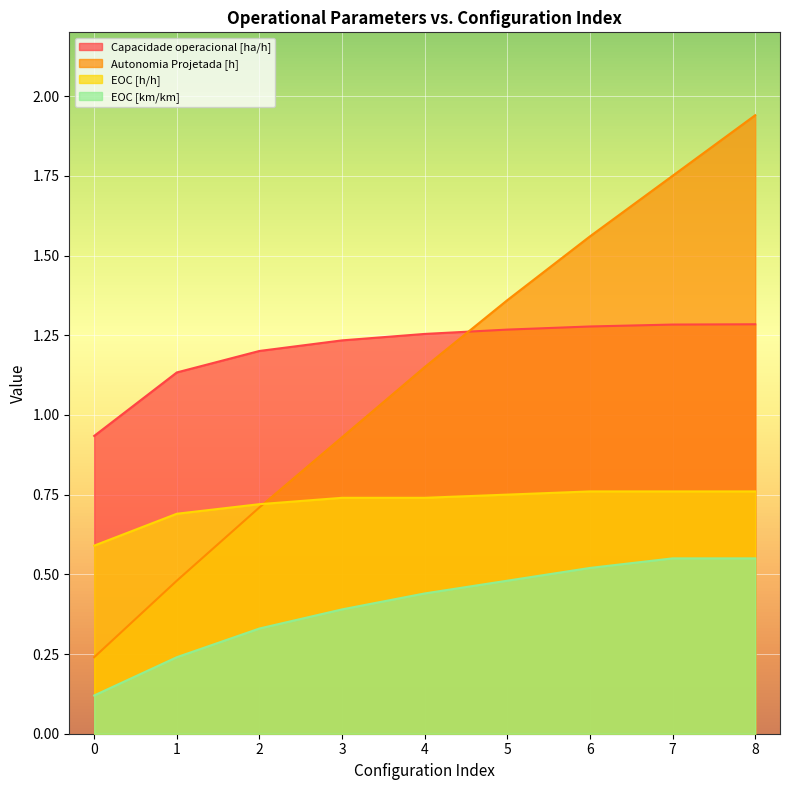

What is the smallest value displayed?

0.1